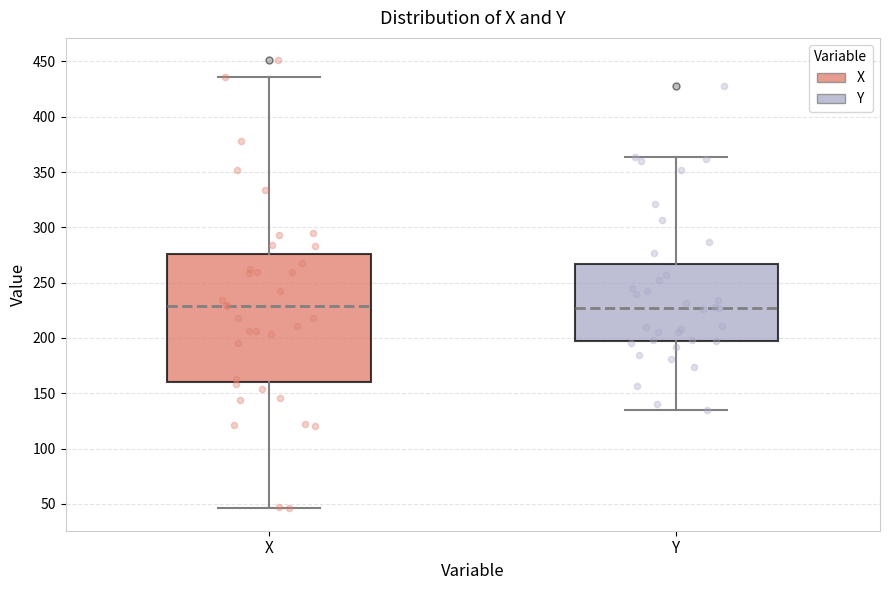

Reading left to right, read every box against the y-axis: the position of its median line, the range the box covers, and the ends of its whiskers. The values are not printed on the chart, so give them approximately, as read against the axis.

X: median 230, box 160 to 275, whiskers 45 to 435
Y: median 225, box 200 to 265, whiskers 135 to 365